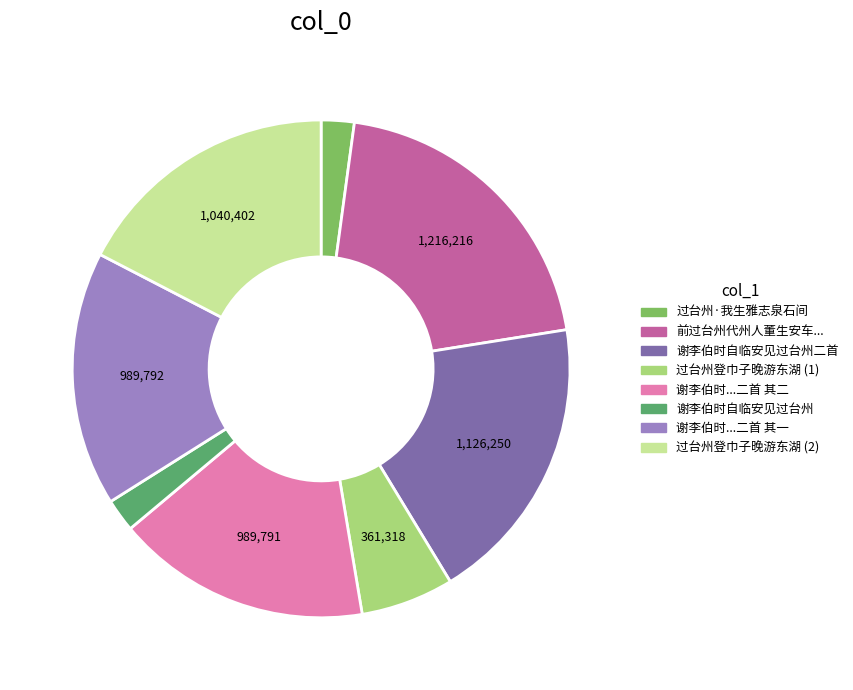

How many slices are in this pie chart?

8